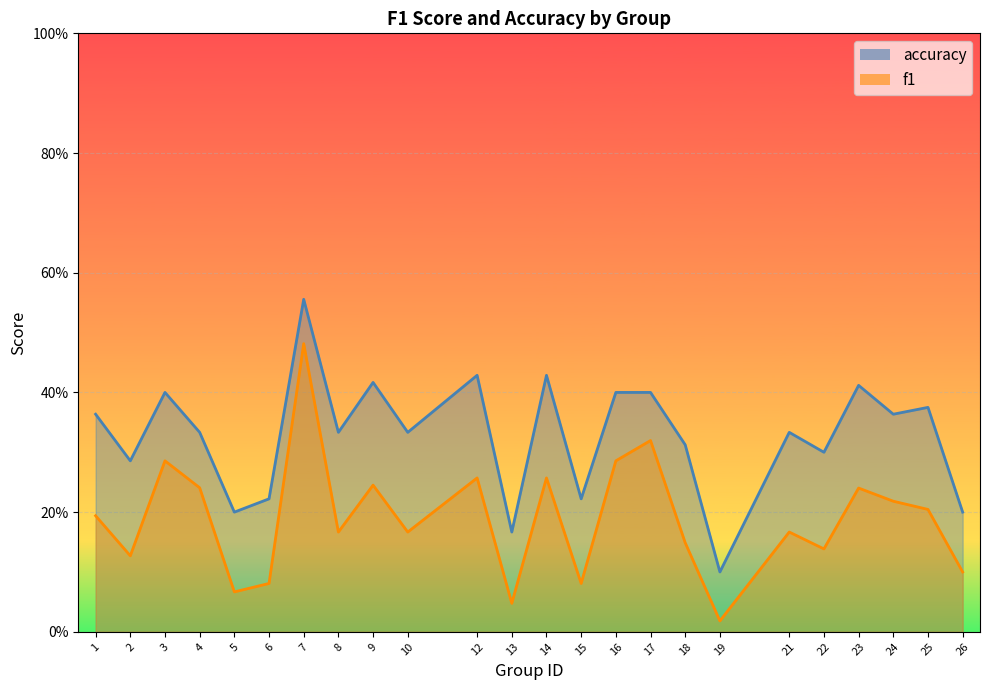

Reading left to right, what are all the values shown in this chart?

f1: 1=0.2	2=0.1	3=0.3	4=0.2	5=0.1	6=0.1	7=0.5	8=0.2	9=0.2	10=0.2	12=0.3	13=0.0	14=0.3	15=0.1	16=0.3	17=0.3	18=0.1	19=0.0	21=0.2	22=0.1	23=0.2	24=0.2	25=0.2	26=0.1
accuracy: 1=0.4	2=0.3	3=0.4	4=0.3	5=0.2	6=0.2	7=0.6	8=0.3	9=0.4	10=0.3	12=0.4	13=0.2	14=0.4	15=0.2	16=0.4	17=0.4	18=0.3	19=0.1	21=0.3	22=0.3	23=0.4	24=0.4	25=0.4	26=0.2